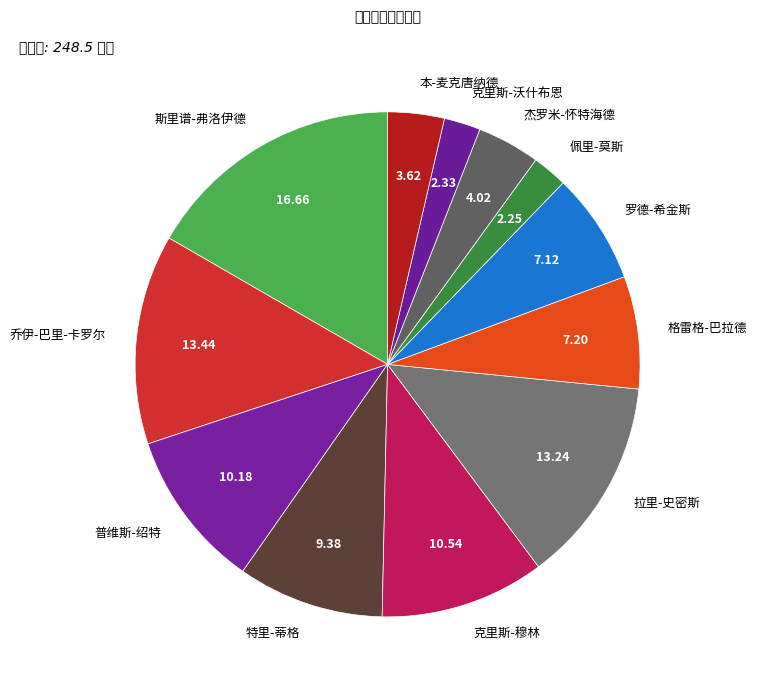

Is it true that 普维斯-绍特 is 3% of the pie?

False